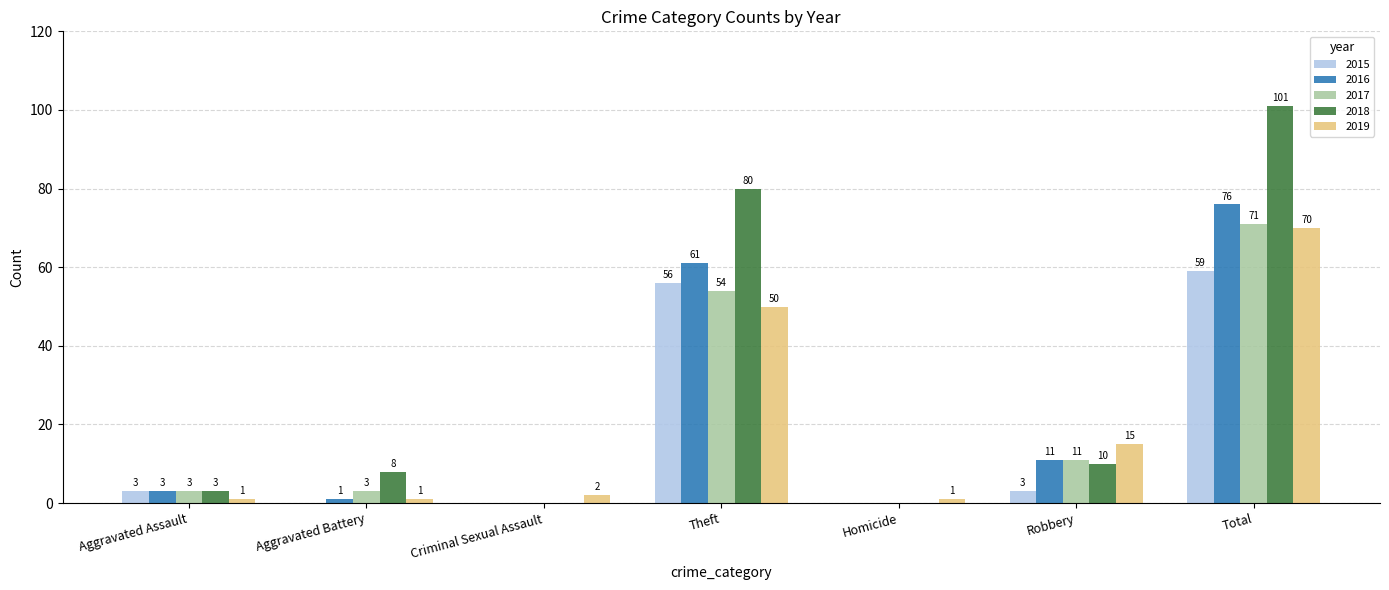

What is the total value across all series at Theft?

301